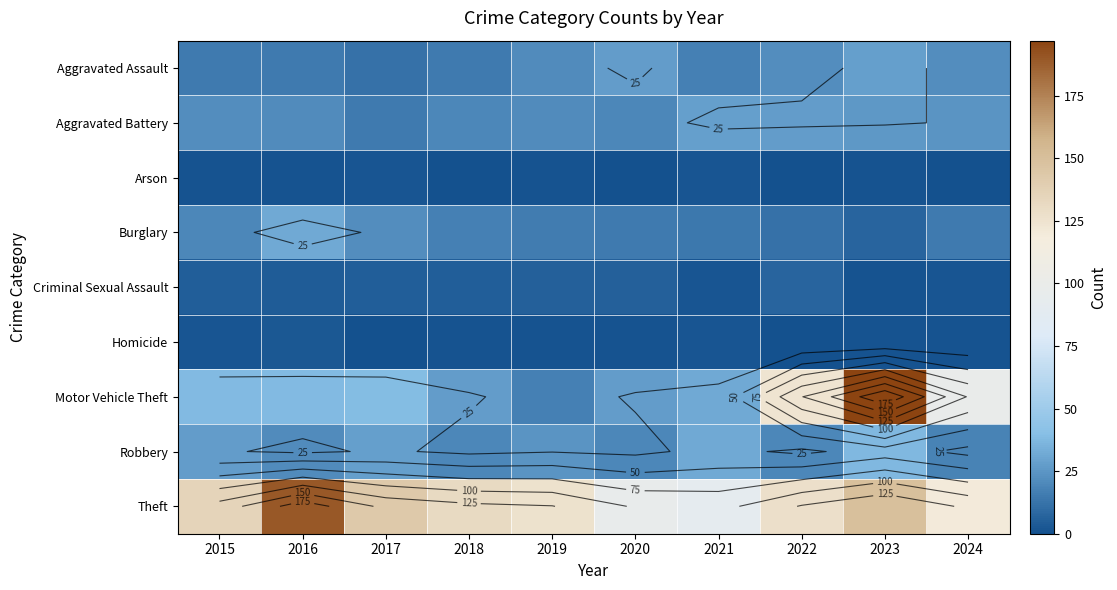

At which label does Aggravated Assault first exceed 21?

2020